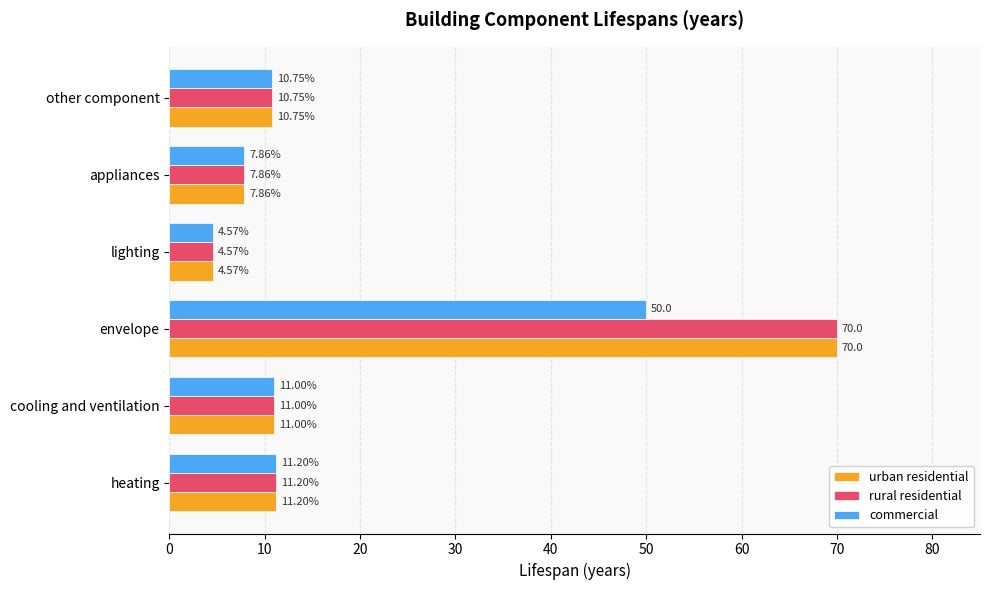

List the labels in order of commercial value, largest first.

envelope, heating, cooling and ventilation, other component, appliances, lighting